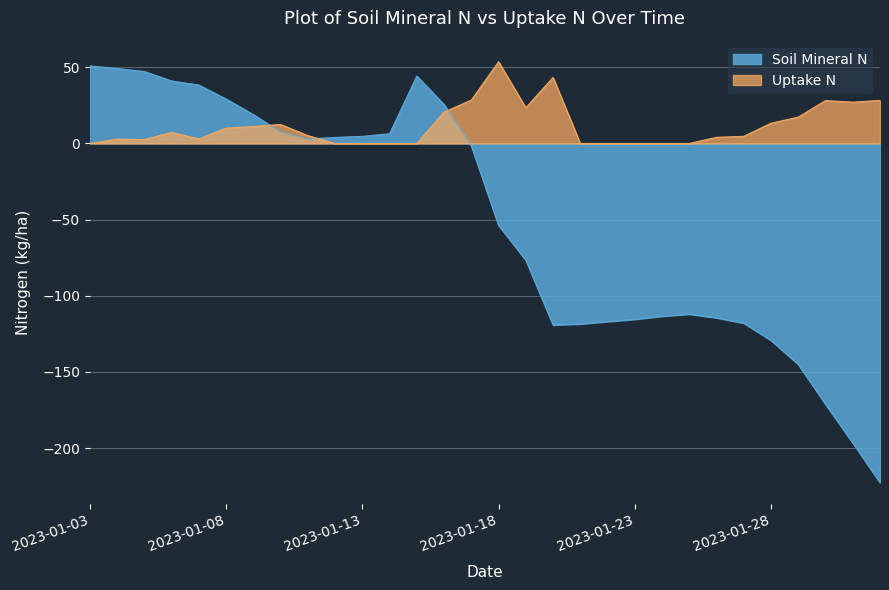

True or false: SoilMineralN has a value of -58.1 at 2023-01-23.

False